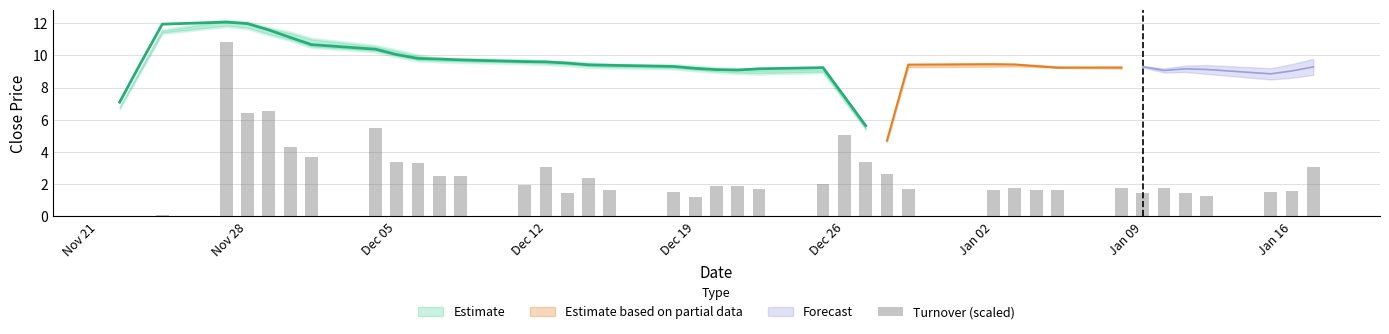

The value of low at 30 is 9.2. True or false?

True